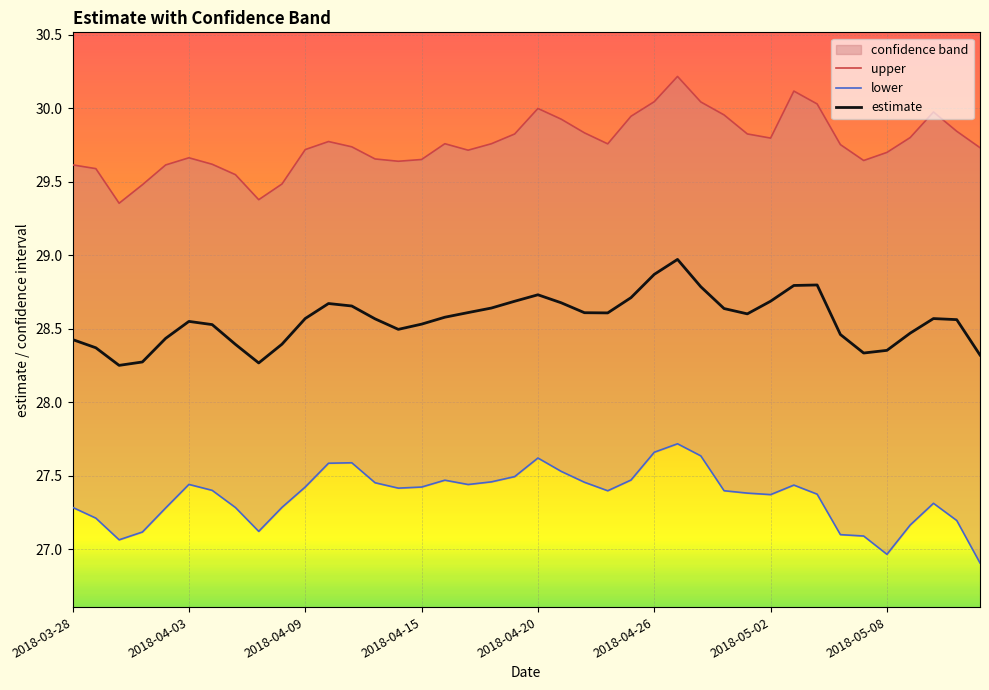

What is the total value across all series at 18?

85.9